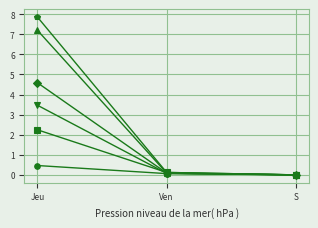

At which category is the sum across all series the highest?

Jeu